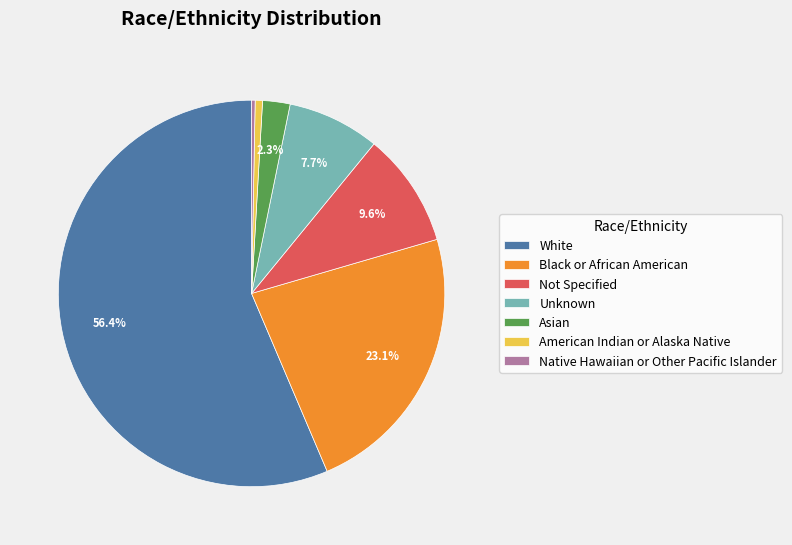

What portion of the pie excludes Not Specified?

90.4%